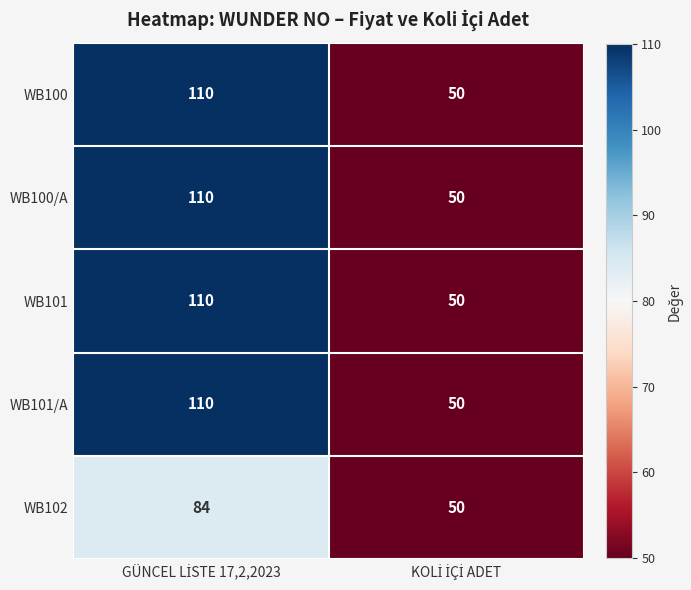

What is the difference between the maximum and minimum values in the WB102 series?

34